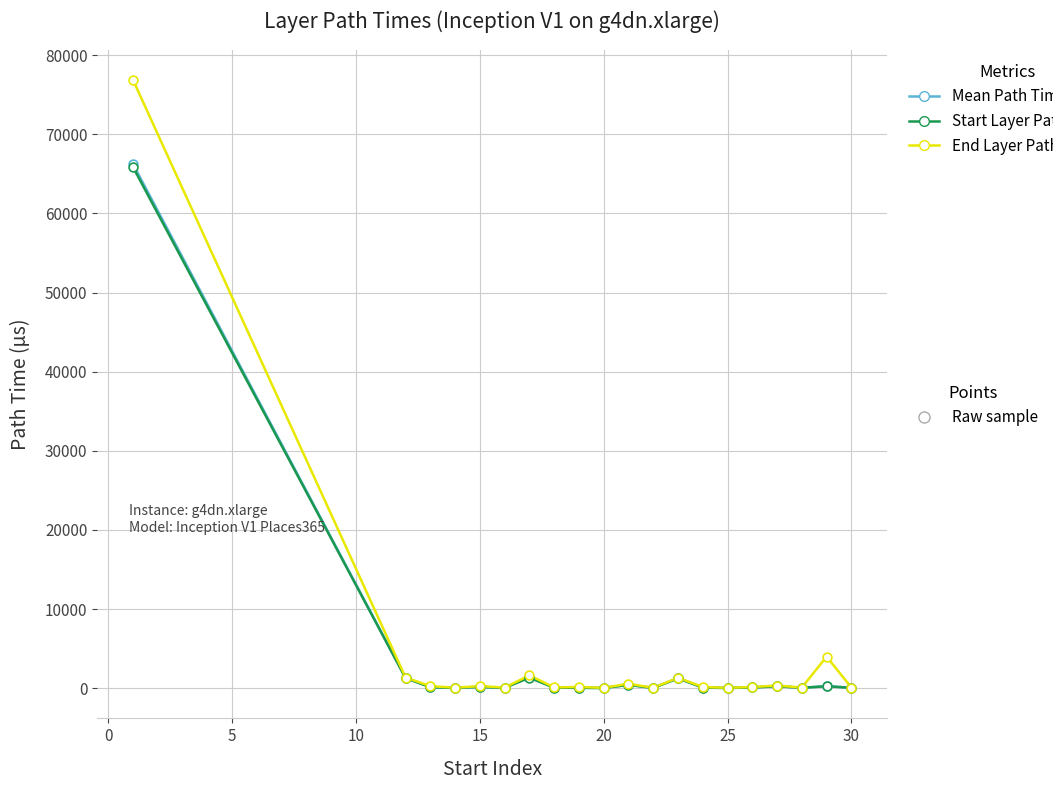

What is the maximum value shown in the chart?

76832.0